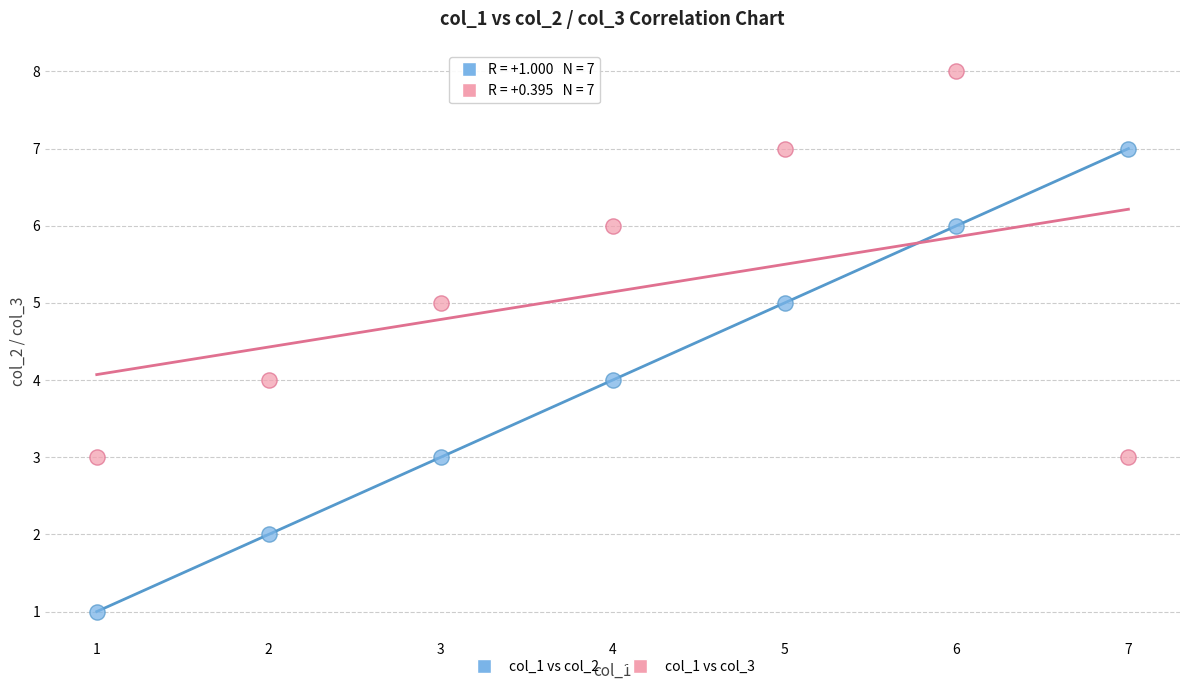

Which series has the widest spread of Y values?

col_1 vs col_2